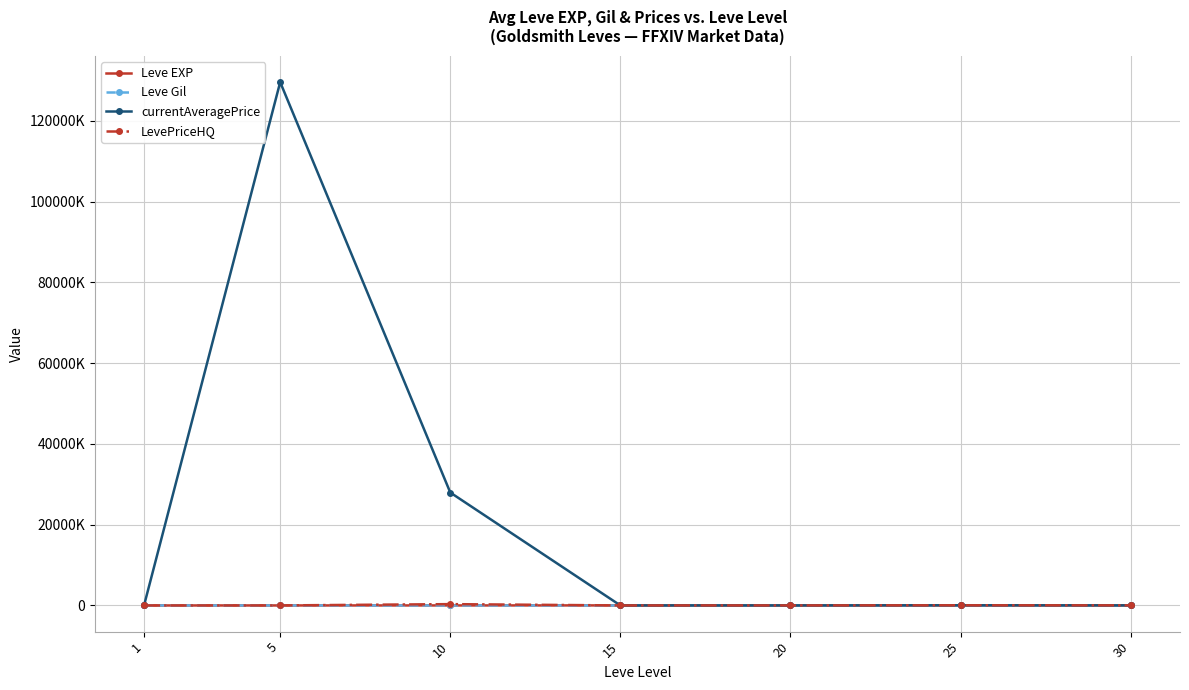

True or false: Leve EXP and Leve Gil intersect in this chart.

False